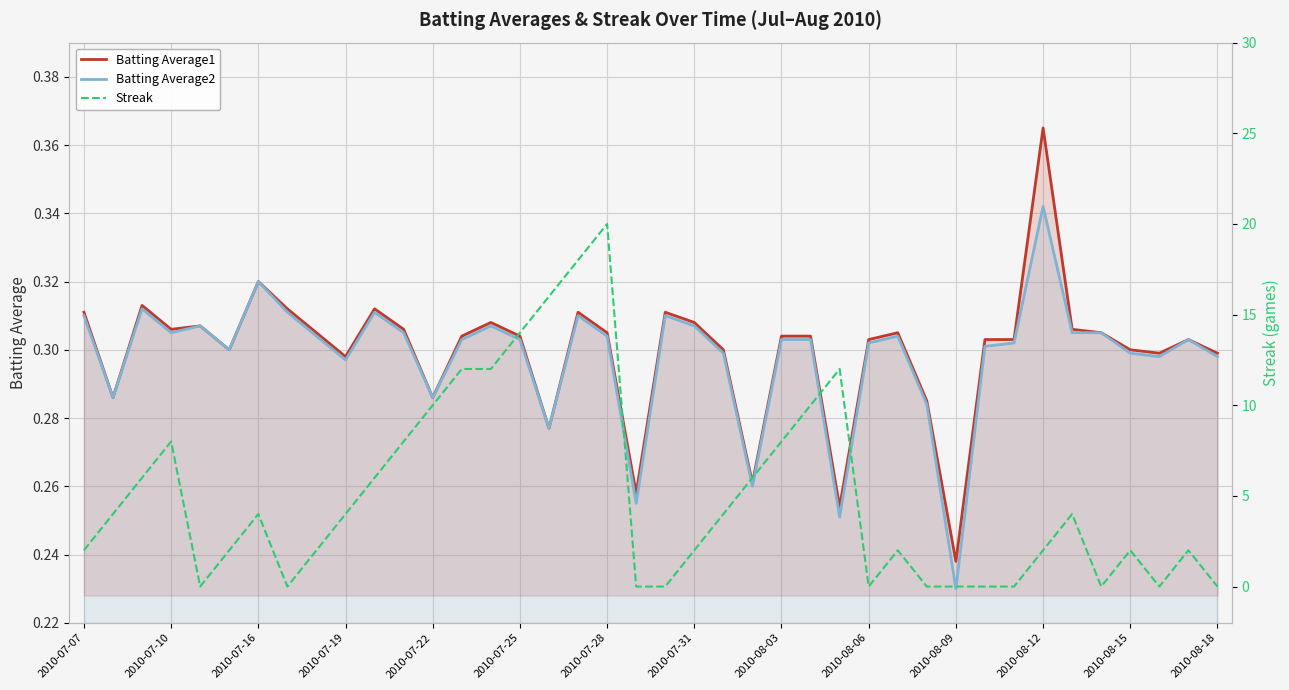

The value of Batting Average2 at 2010-07-22 is 0.5. True or false?

False